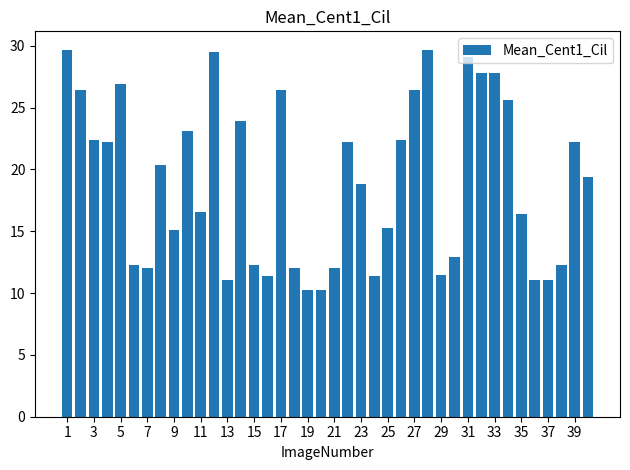

What is the value of the 39th bar from the left?

22.2